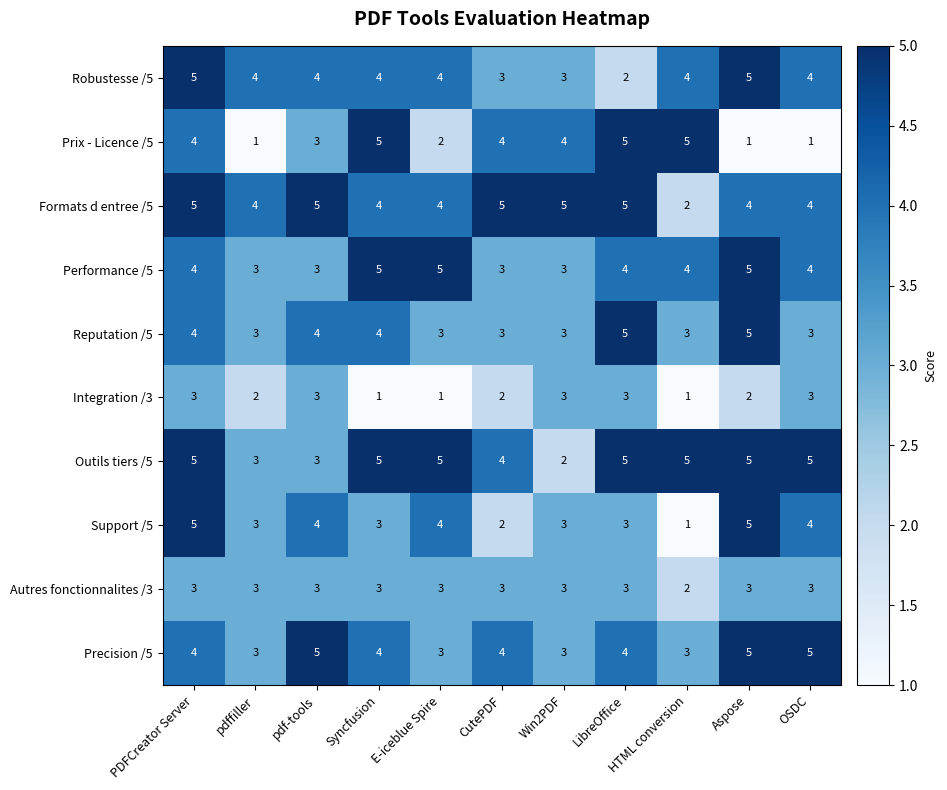

What is the highest value of the Outils tiers /5 series?

5